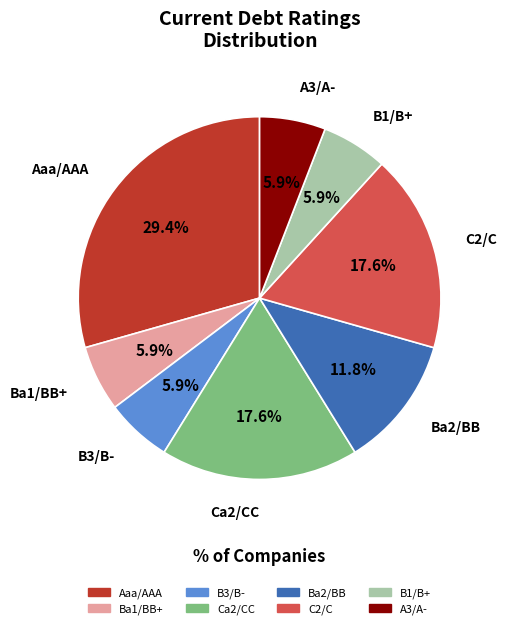

Which slice is the largest?

Aaa/AAA